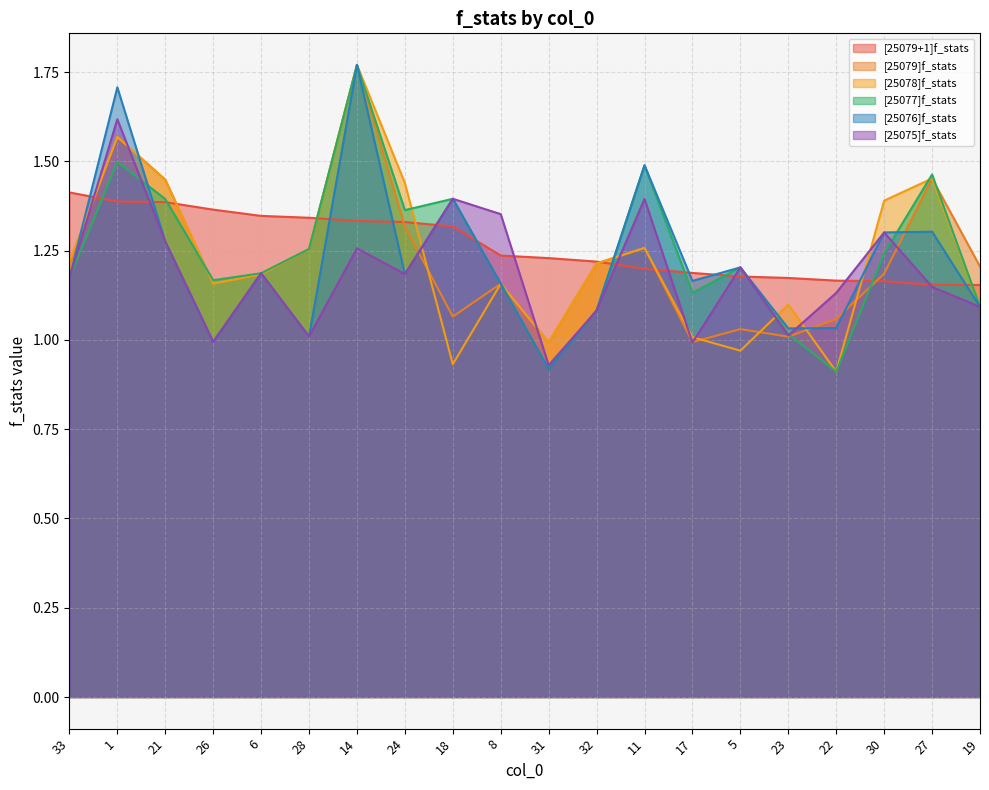

Where do [25076]f_stats and [25077]f_stats first cross each other?

1 and 21